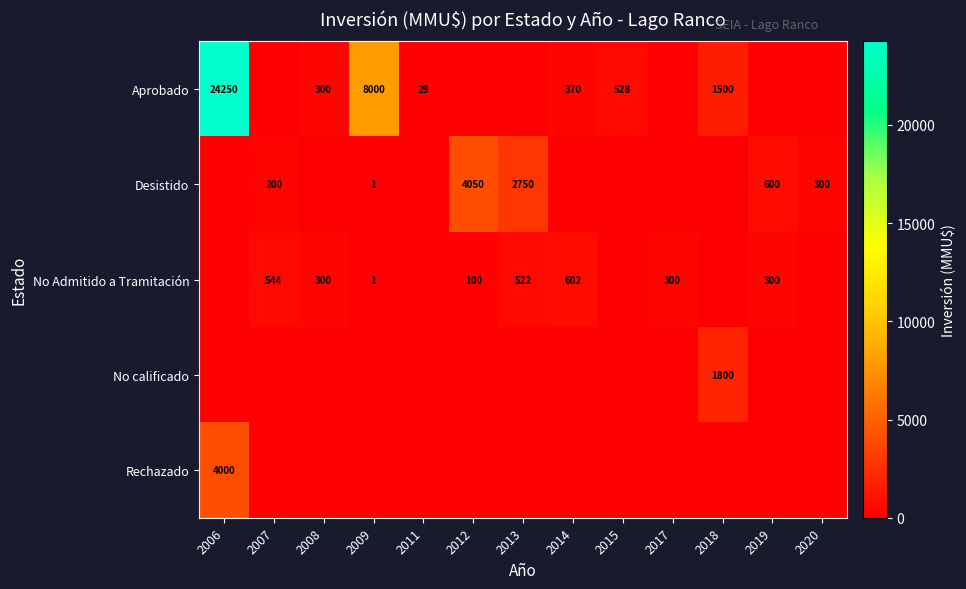

Is it true that Rechazado equals 4000 at 2006?

True